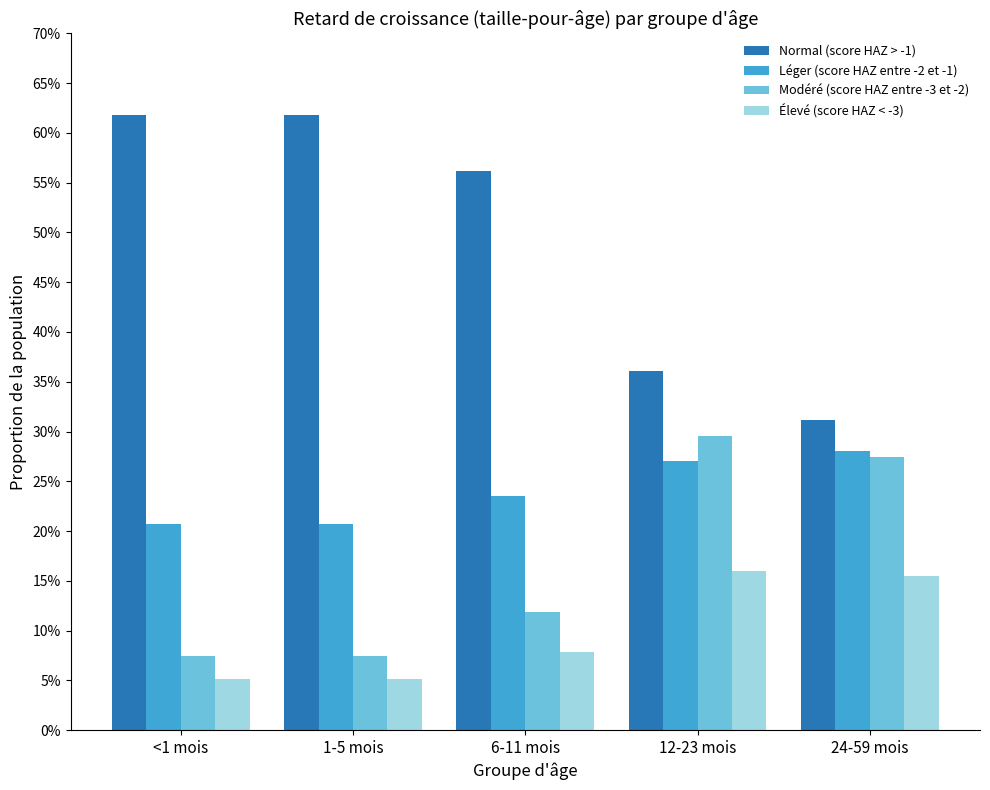

Is it true that Modéré (score HAZ entre -3 et -2) equals 0.5 at 12-23 mois?

False